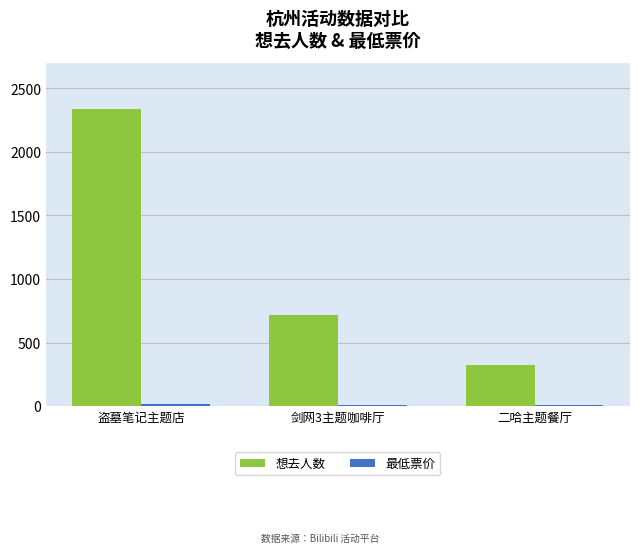

Are the bars horizontal?

No